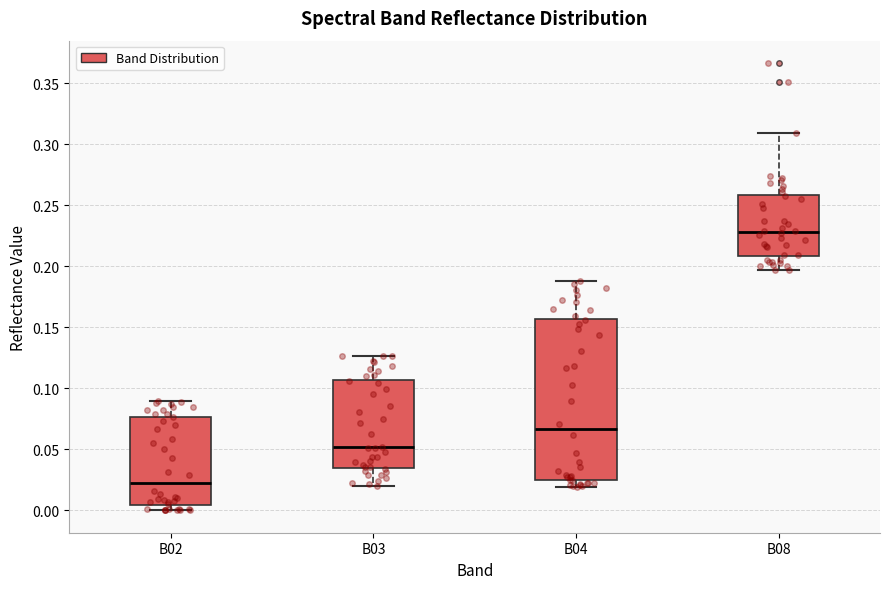

Reading left to right, transcribe this box plot: for each box, give where its median line is, the range the box spans, and where its two whiskers end, as read against the y-axis. The values are not printed on the chart, so give them approximately, as read against the axis.

B02: median 0.020, box 0.005 to 0.075, whiskers 0.000 to 0.090
B03: median 0.050, box 0.035 to 0.105, whiskers 0.020 to 0.125
B04: median 0.065, box 0.025 to 0.155, whiskers 0.020 to 0.190
B08: median 0.230, box 0.210 to 0.260, whiskers 0.195 to 0.310